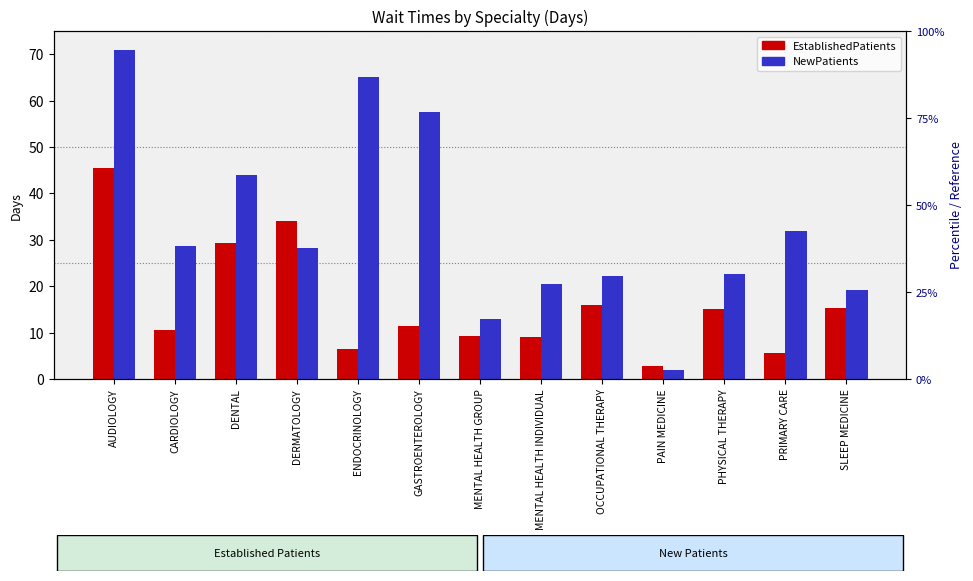

Between PHYSICAL THERAPY and ENDOCRINOLOGY, which is larger?

PHYSICAL THERAPY